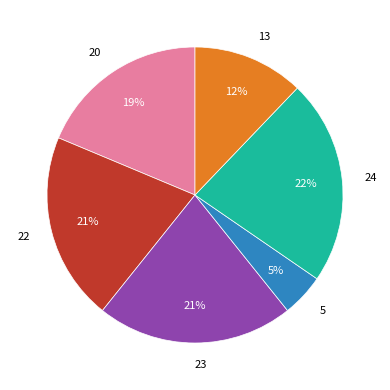

To the nearest percent, what percentage of the pie is 22?

21%